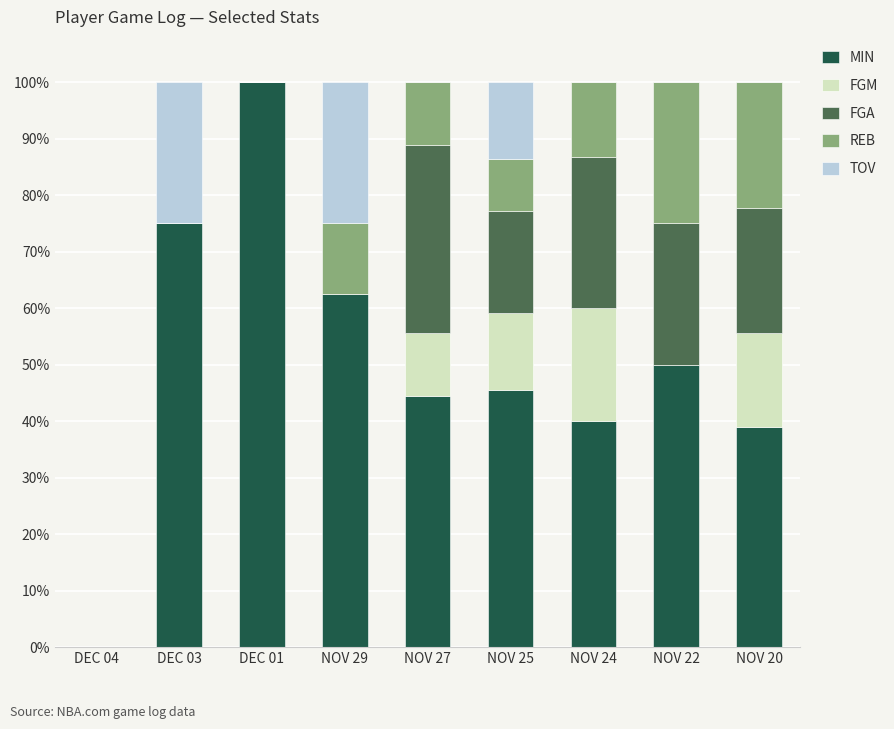

At which label does MIN reach its peak?

DEC 01